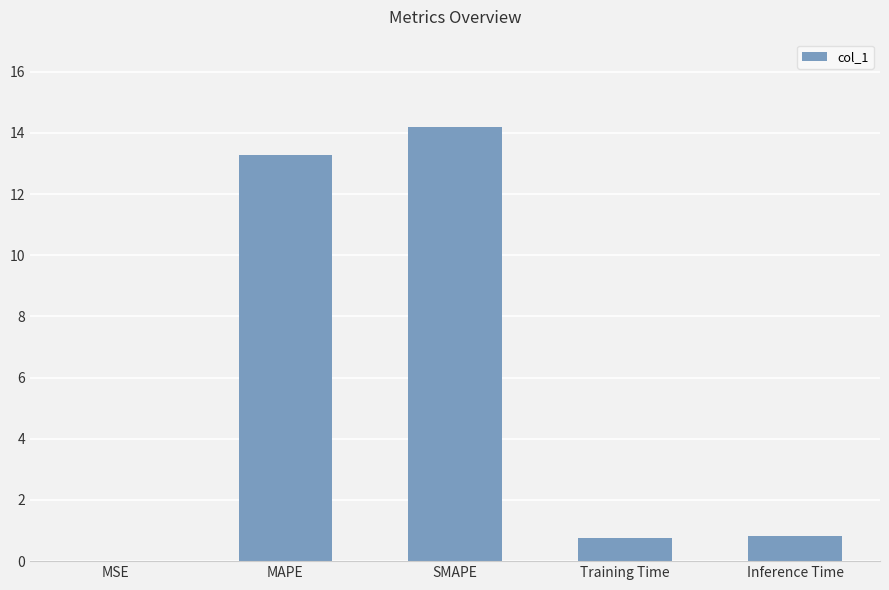

How many data points does each series have?

5